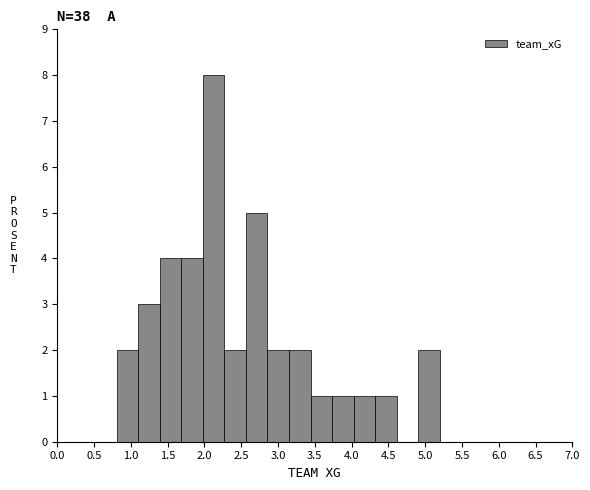

Reading left to right, transcribe this chart: for each bar, give the range it covers on the x-axis and its height. Neither the bar edges nor the heights are printed on the chart, so give them approximately, as read against the axes.

0.80 to 1.10: 2
1.10 to 1.40: 3
1.40 to 1.70: 4
1.70 to 2.00: 4
2.00 to 2.25: 8
2.25 to 2.55: 2
2.55 to 2.85: 5
2.85 to 3.15: 2
3.15 to 3.45: 2
3.45 to 3.75: 1
3.75 to 4.05: 1
4.05 to 4.30: 1
4.30 to 4.60: 1
4.60 to 4.90: 0
4.90 to 5.20: 2